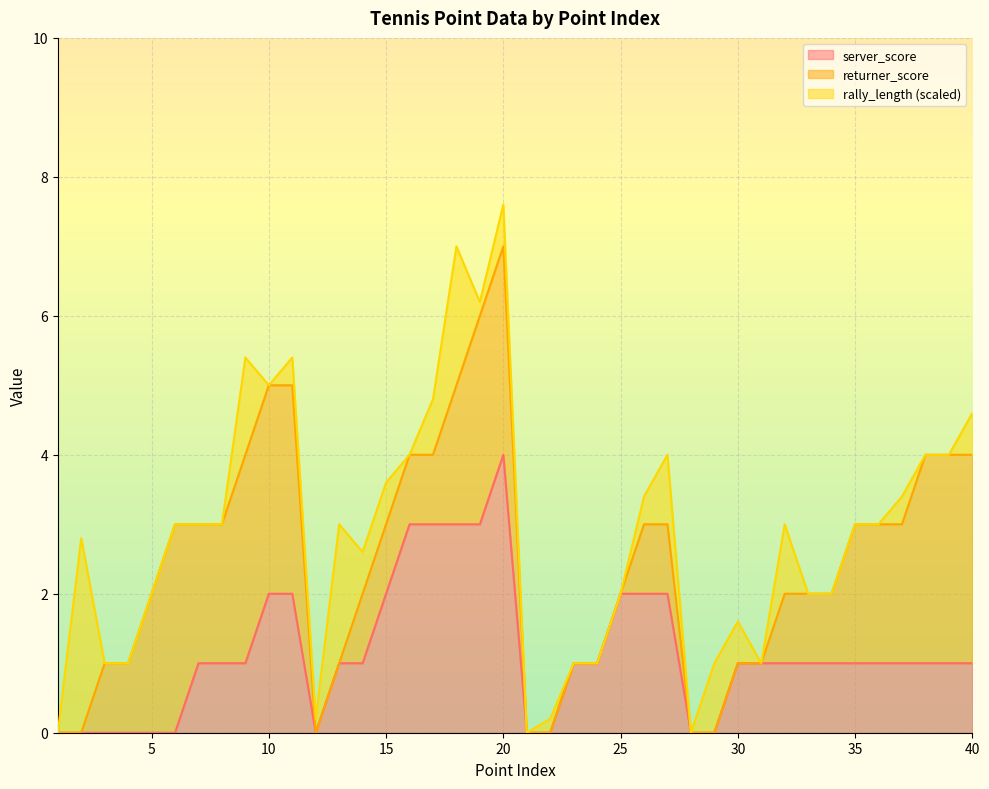

True or false: server_score and returner_score cross at least once.

False